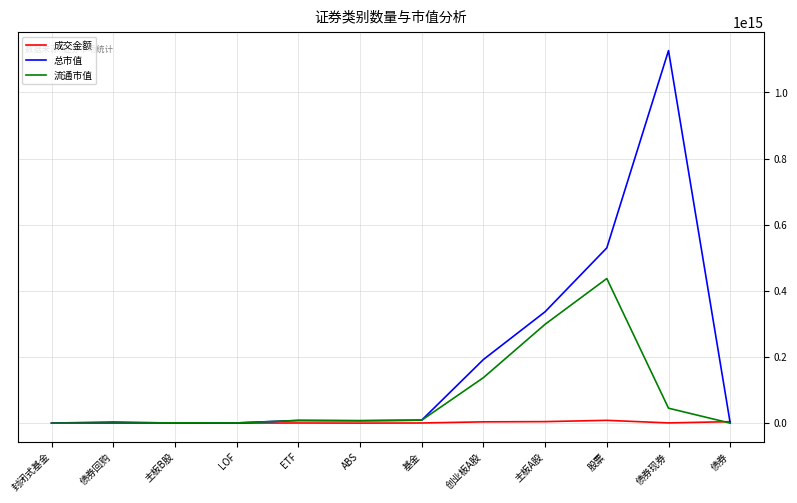

Which series has the largest total across all categories?

总市值